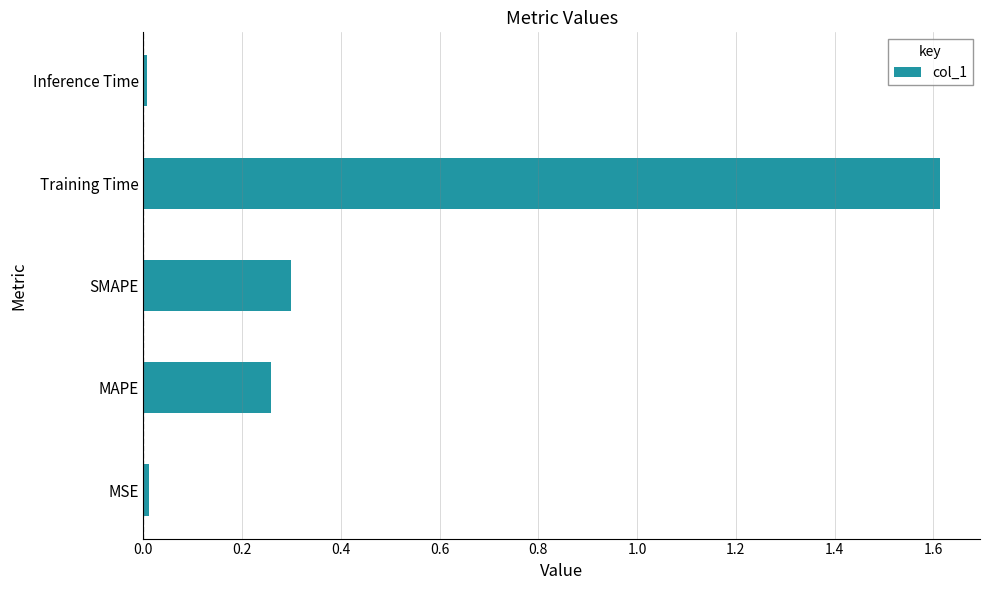

What is the maximum value shown in the chart?

1.6